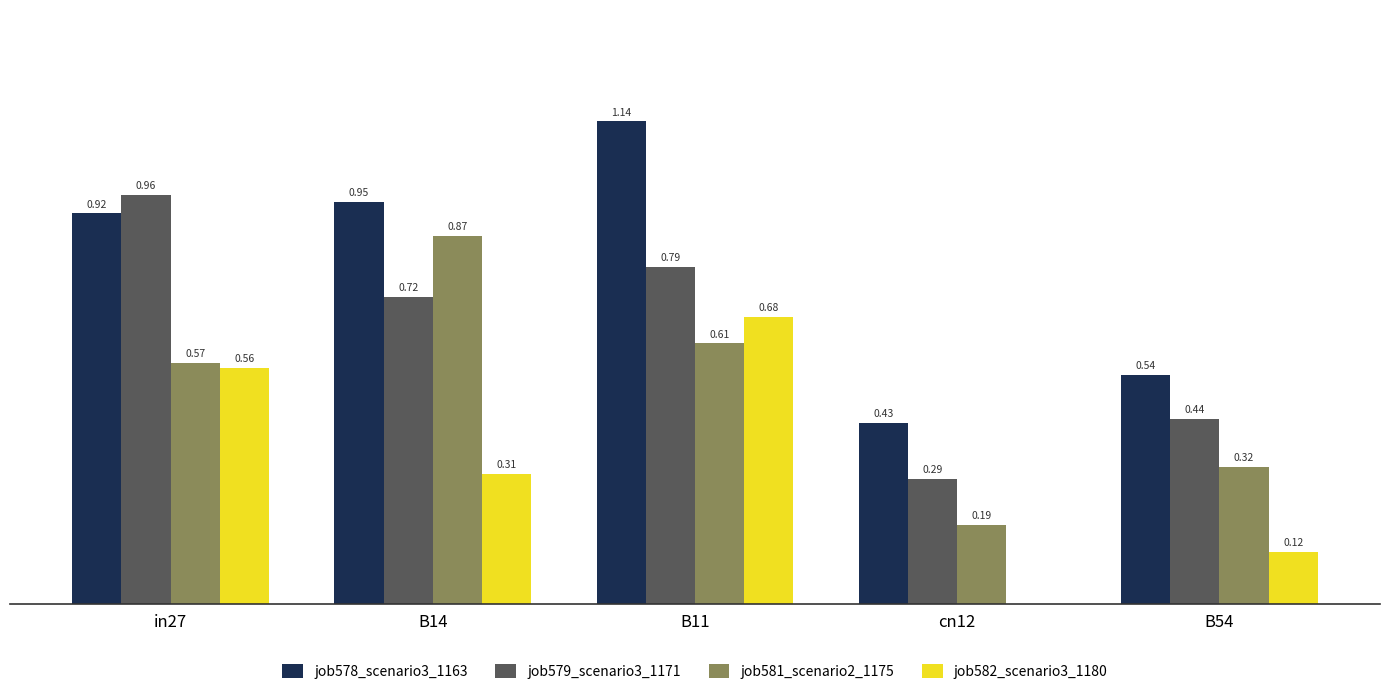

Are the bars horizontal?

No